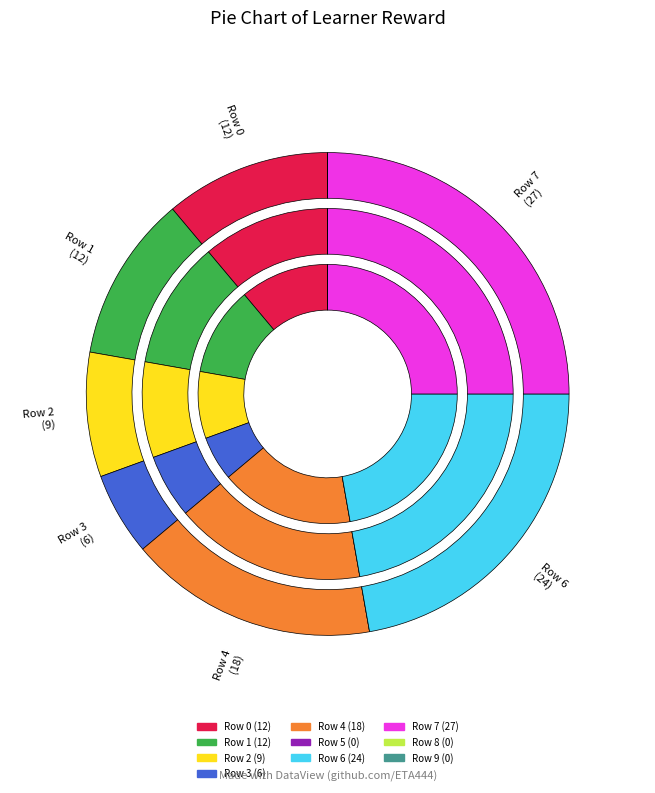

To the nearest percent, what is the difference between the largest and smallest slice percentages?

25%